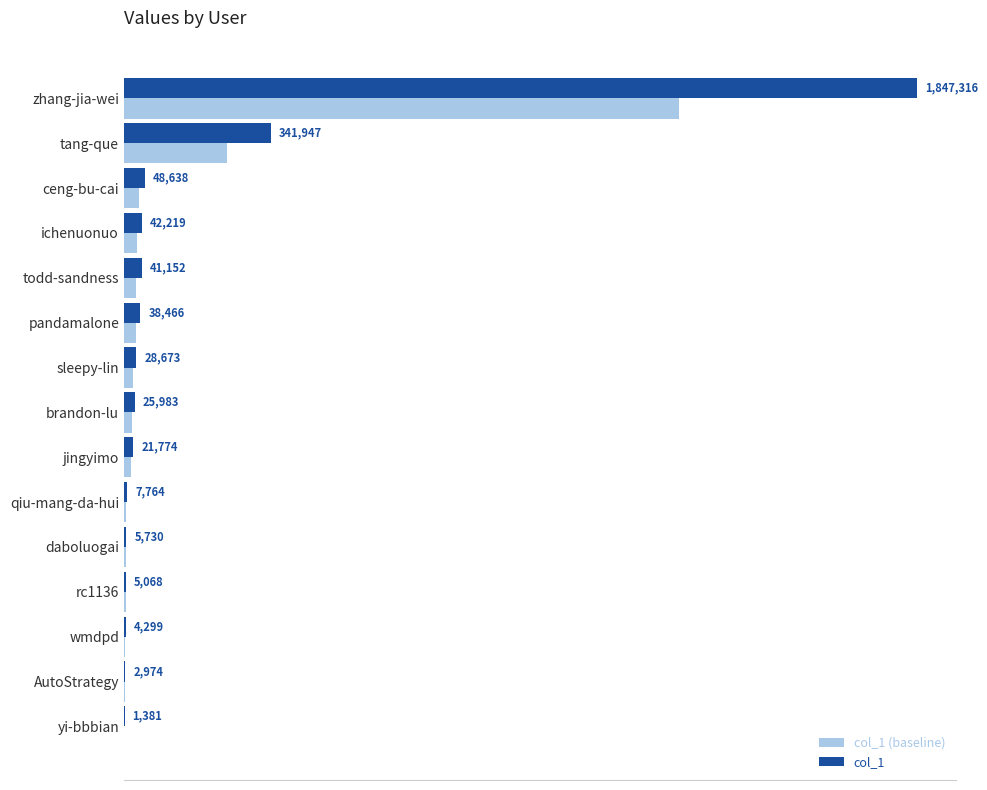

Reading left to right, what are all the values shown in this chart?

col_1: 1847316.0	341947.0	48638.0	42219.0	41152.0	38466.0	28673.0	25983.0	21774.0	7764.0	5730.0	5068.0	4299.0	2974.0	1381.0
col_1 (baseline): 1293121.2	239362.9	34046.6	29553.3	28806.4	26926.2	20071.1	18188.1	15241.8	5434.8	4011.0	3547.6	3009.3	2081.8	966.7